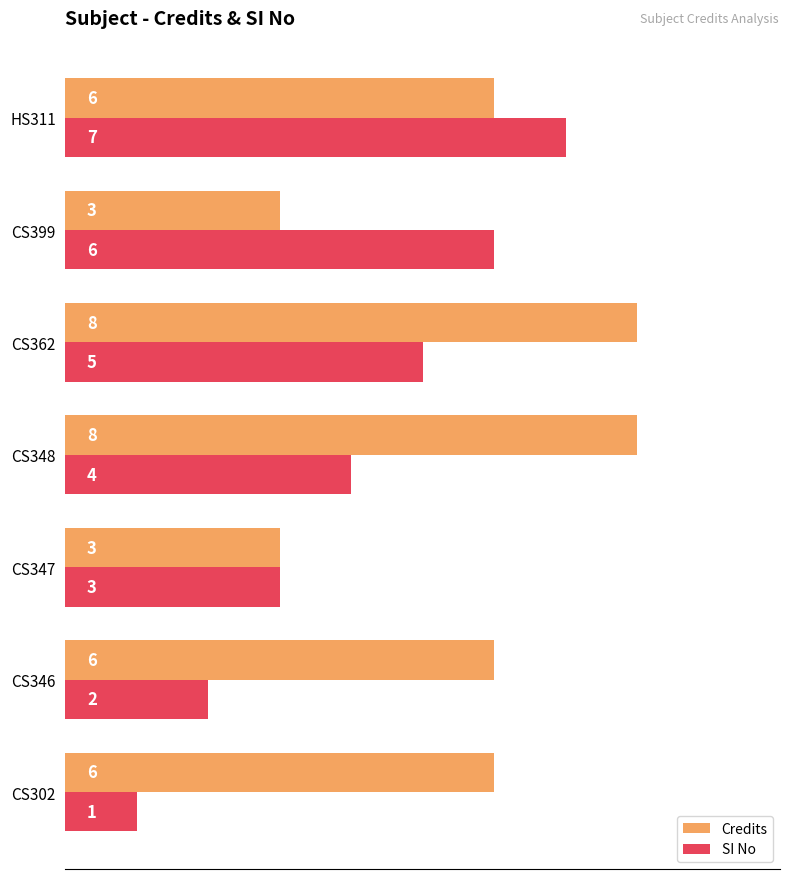

What is the total value across all series at CS399?

9